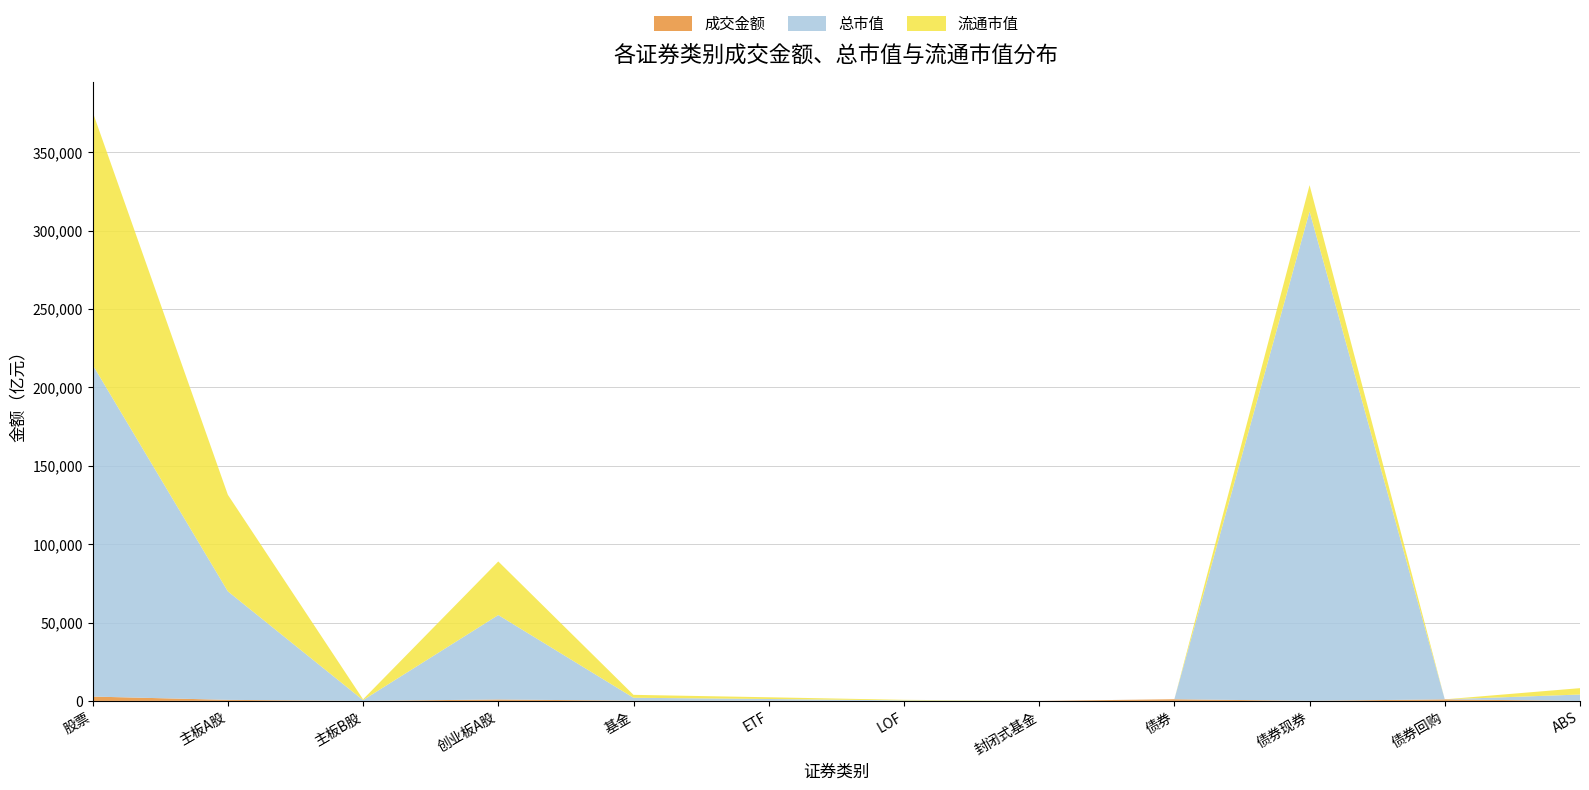

At which category is the sum across all series the highest?

股票